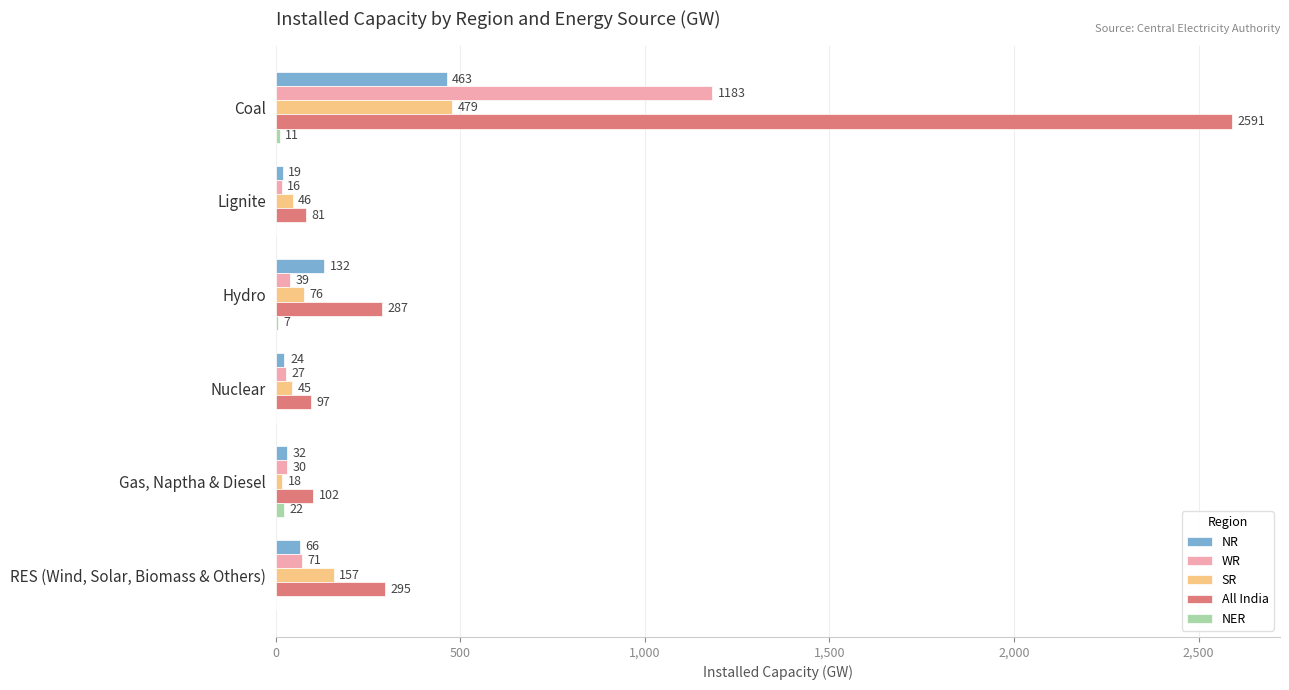

What is the sum of all WR values?

1366